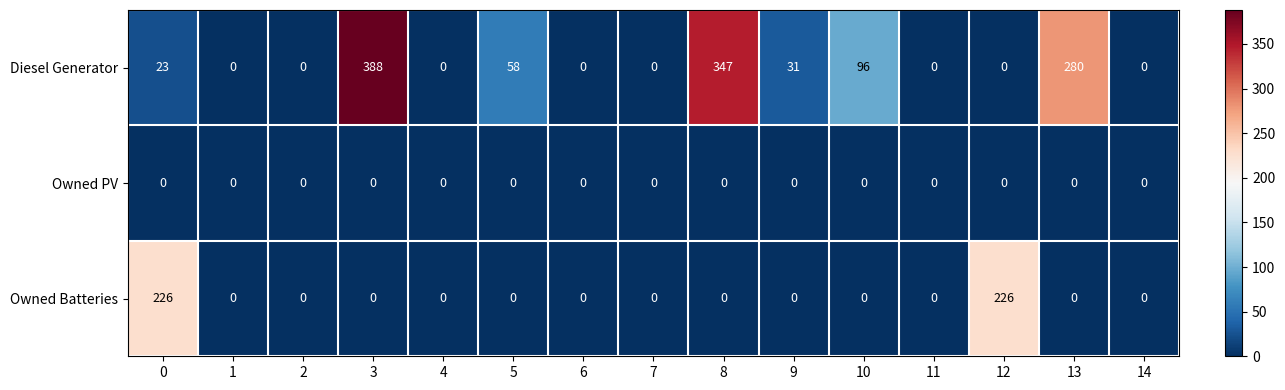

Rank the series by their maximum value, from lowest to highest.

Owned PV, Owned Batteries, Diesel Generator